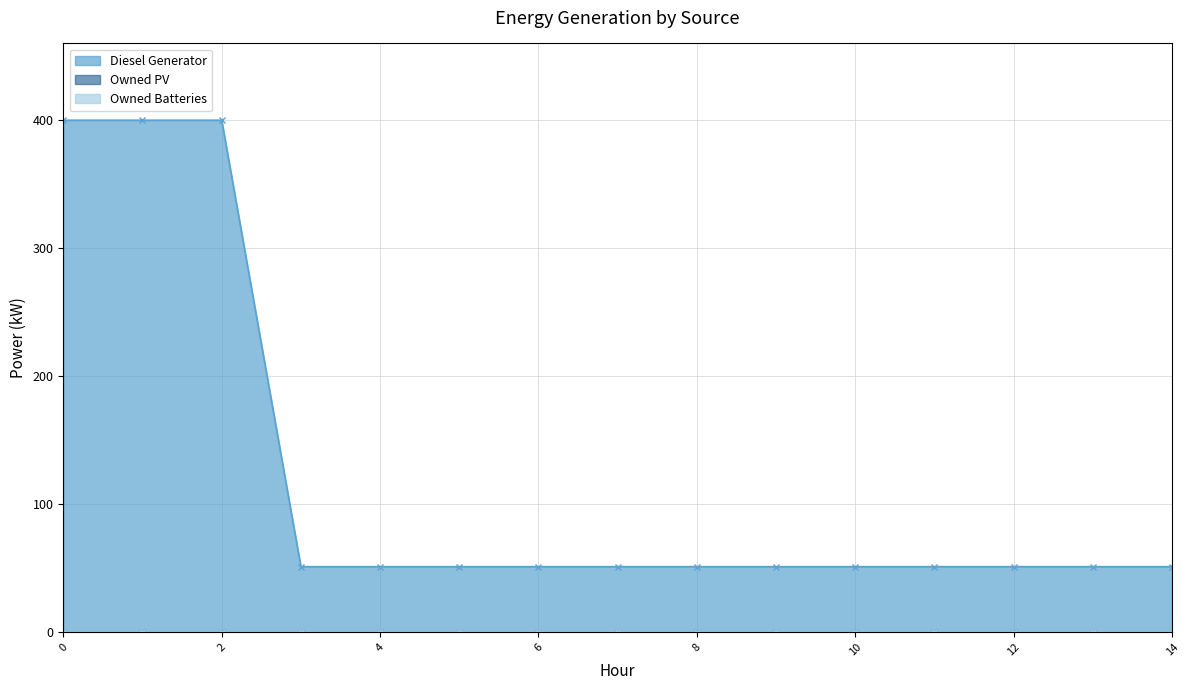

The Owned PV series shows 0.0 at 5. True or false?

True